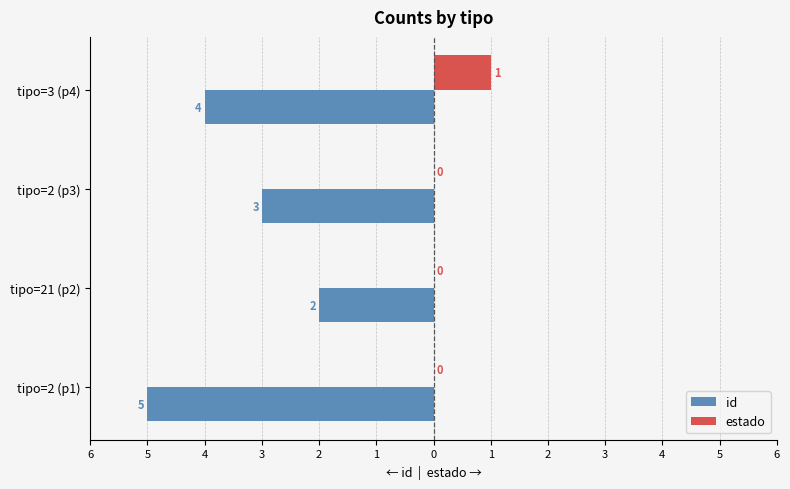

What are all the series names shown in the legend?

id, estado